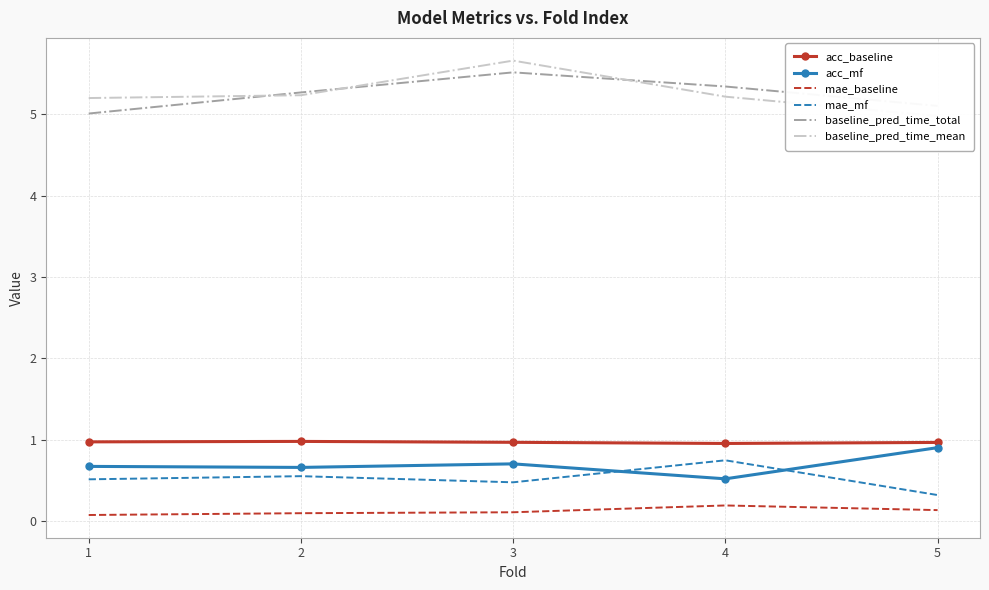

What is the difference between the highest and lowest values at 4?

5.1